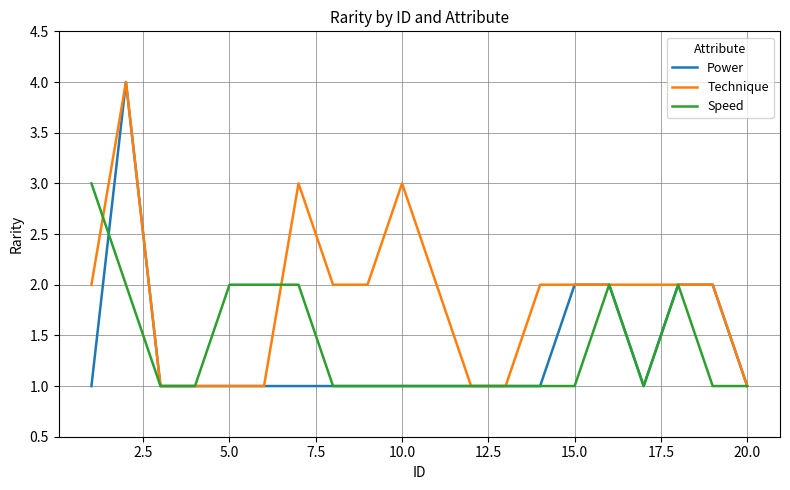

How many Technique values are between 1 and 2?

17